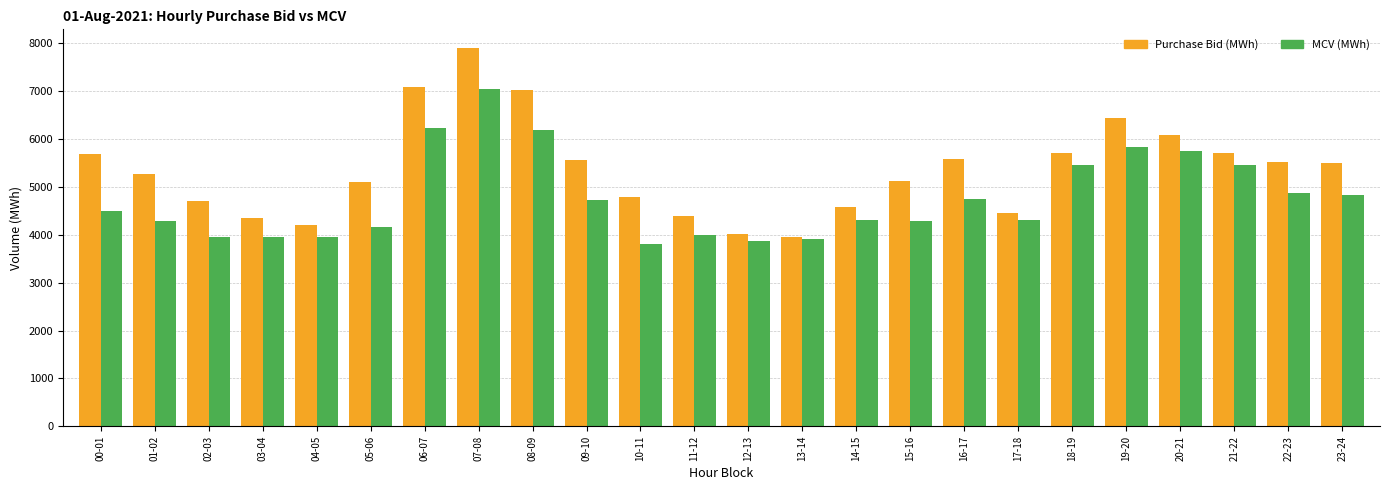

The value of Purchase Bid (MWh) at 17-18 is 7436.4. True or false?

False